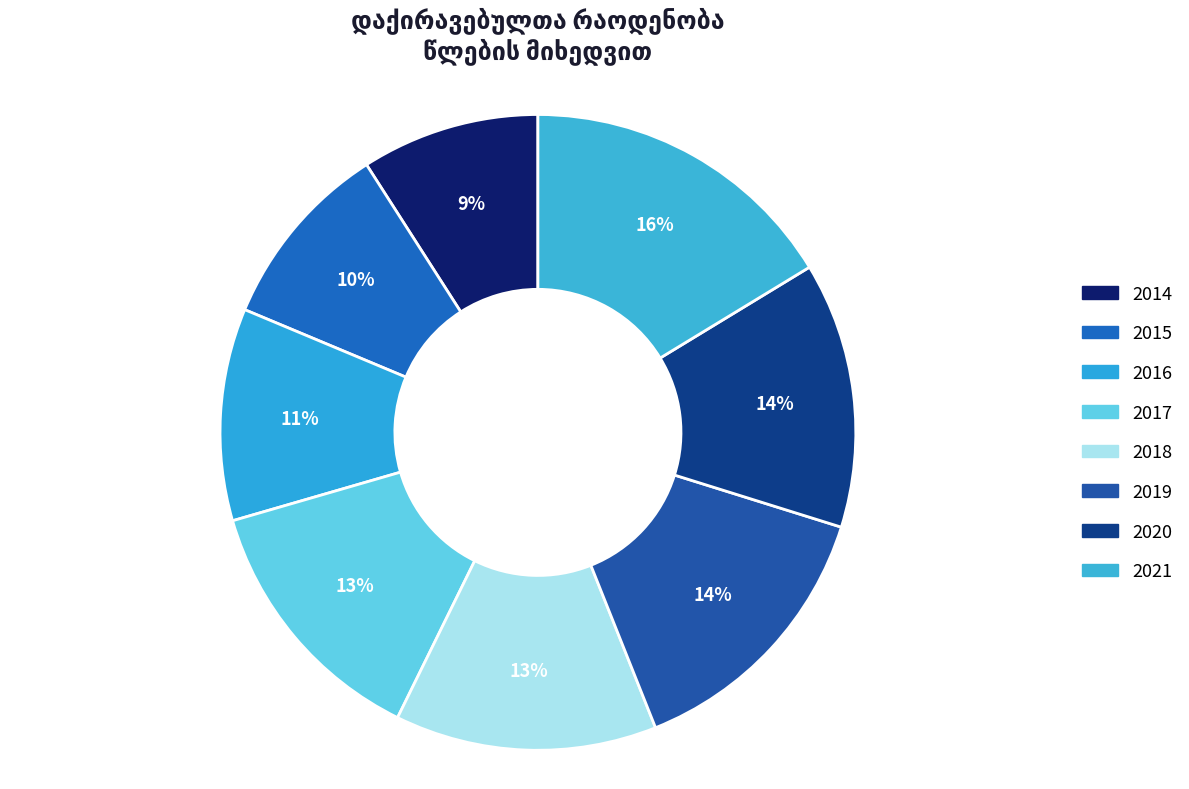

How many segments does this pie chart have?

8